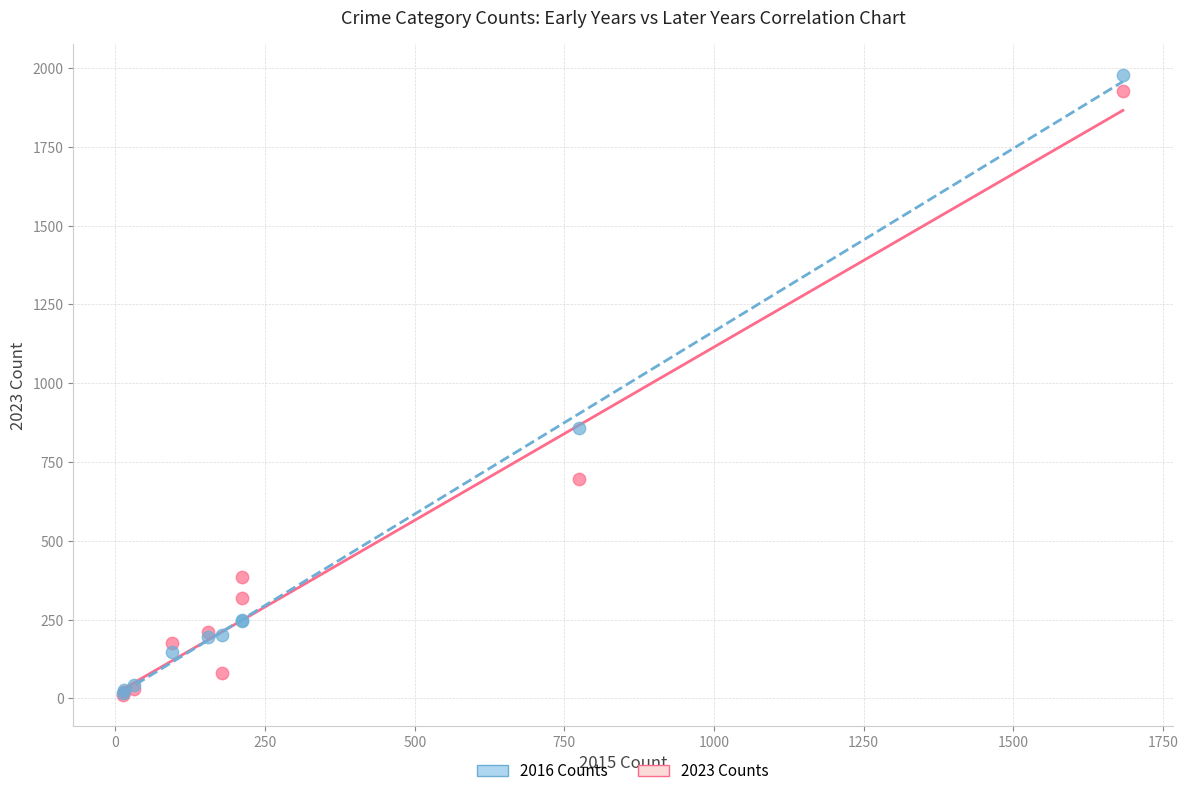

In the 2023 Counts series, what Y value is closest to 969?

696